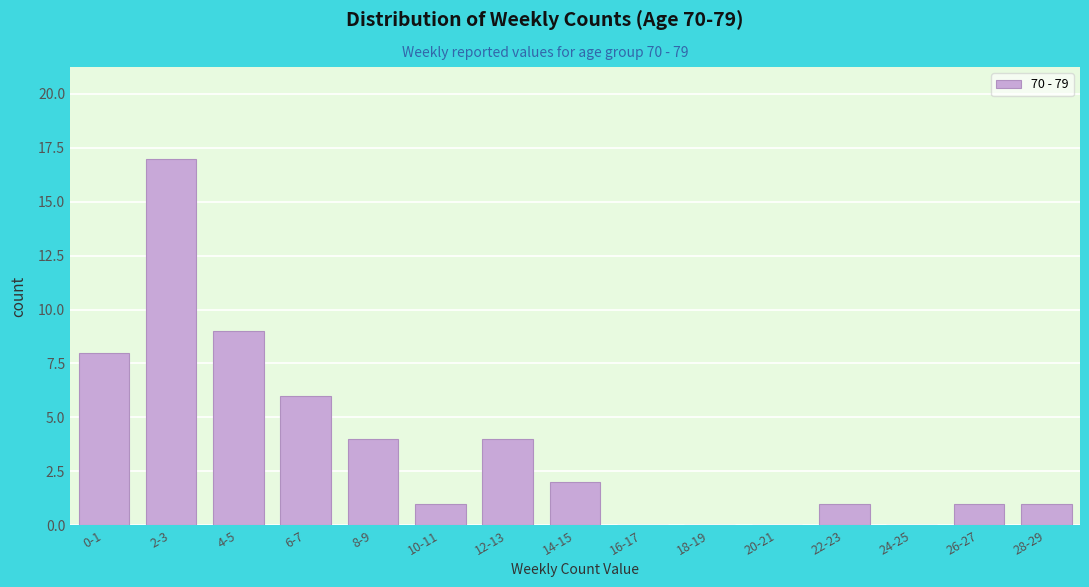

Reading right to left, list all the values displayed in this chart.

28-29=1	26-27=1	24-25=0	22-23=1	20-21=0	18-19=0	16-17=0	14-15=2	12-13=4	10-11=1	8-9=4	6-7=6	4-5=9	2-3=17	0-1=8